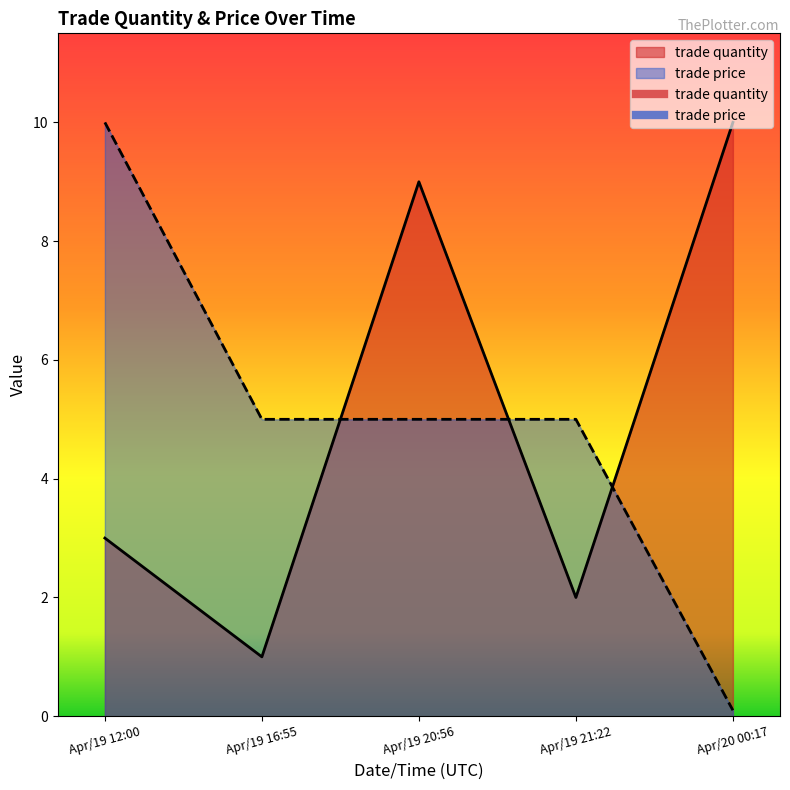

At how many categories does at least one series exceed 6?

3